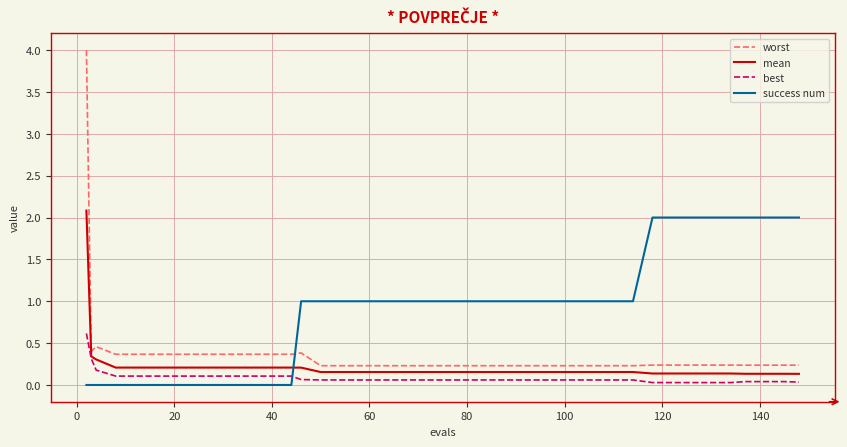

List the series in order of their overall mean, lowest first.

best, mean, worst, success num